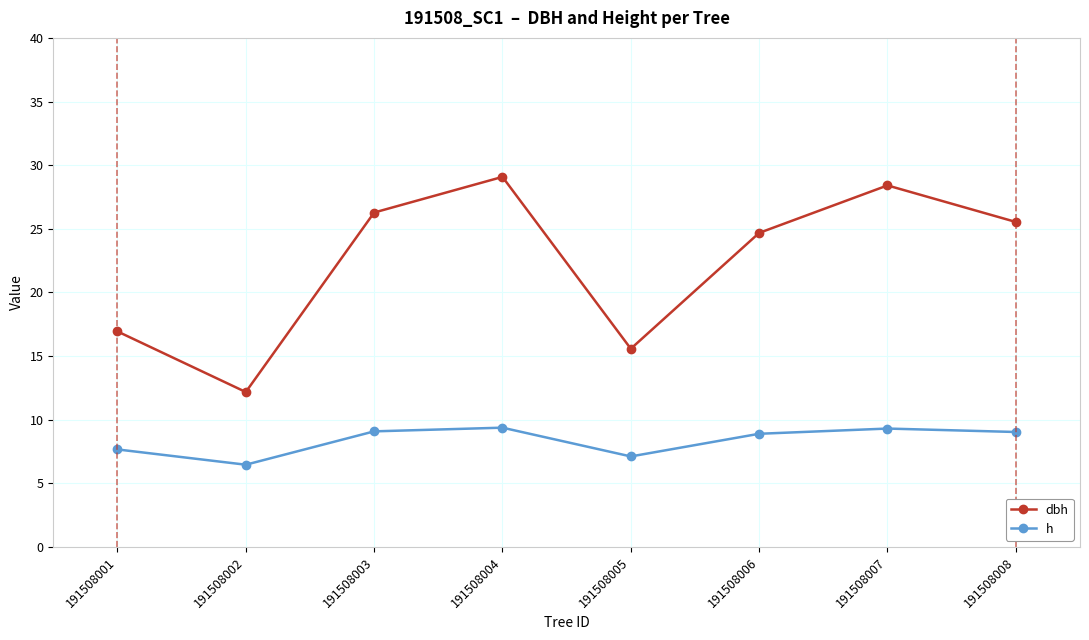

How many lines are shown in the chart?

2